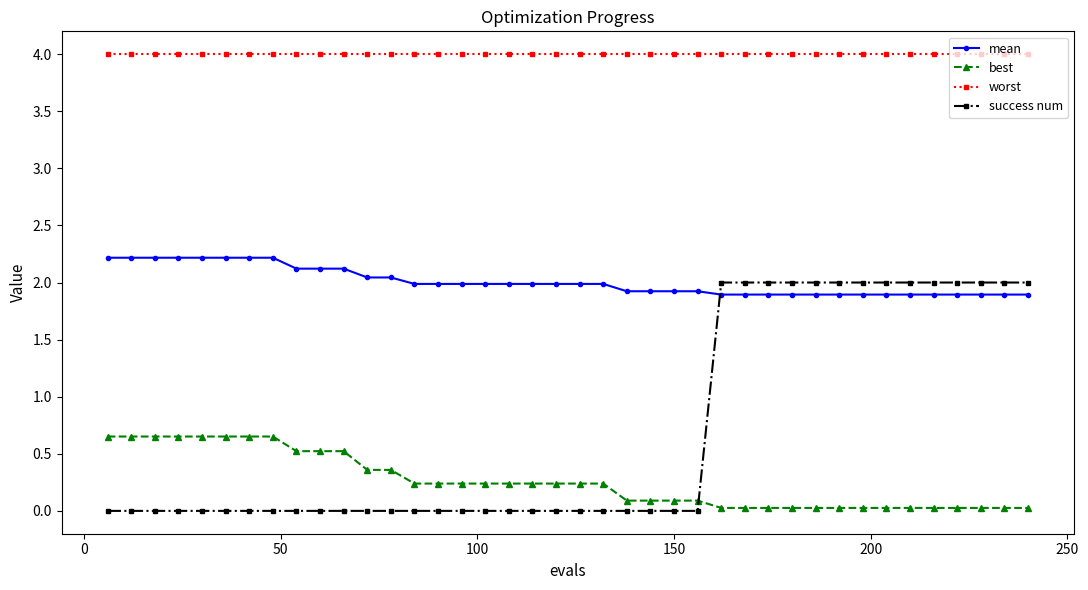

Which series has the largest range (max minus min)?

success num